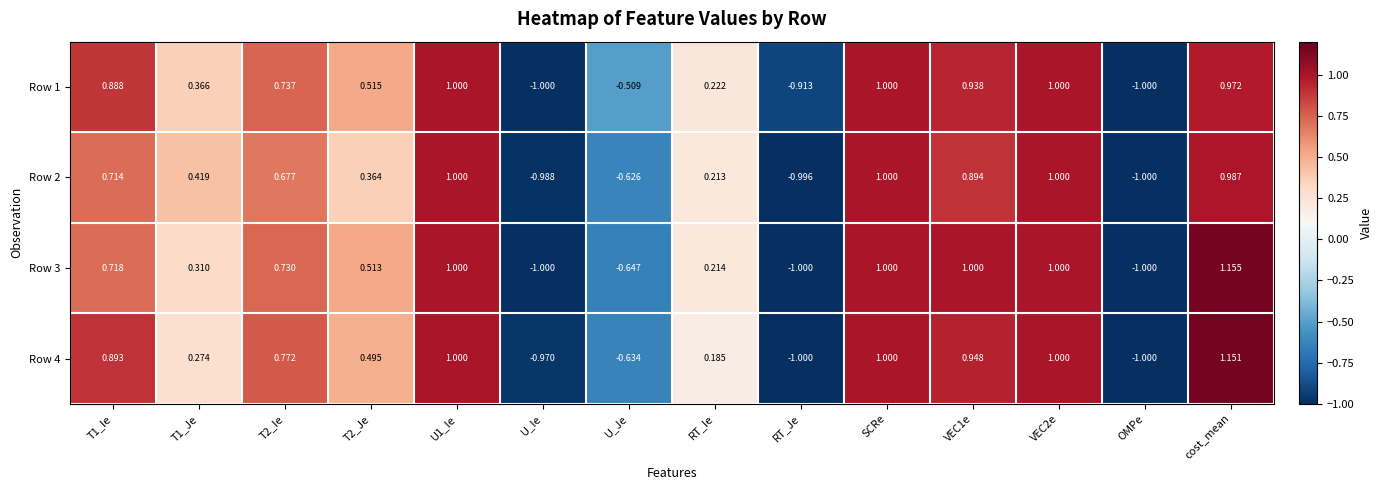

Rank the series at T1_Ie from highest to lowest value.

Row 4, Row 1, Row 3, Row 2